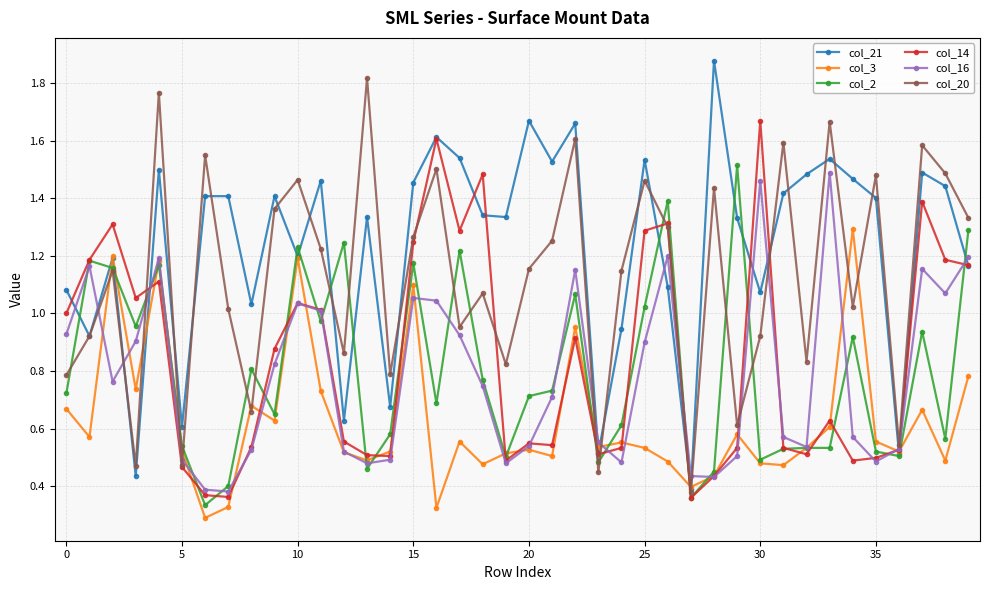

In col_16, how many points are higher than both neighbors (excluding endpoints)?

9